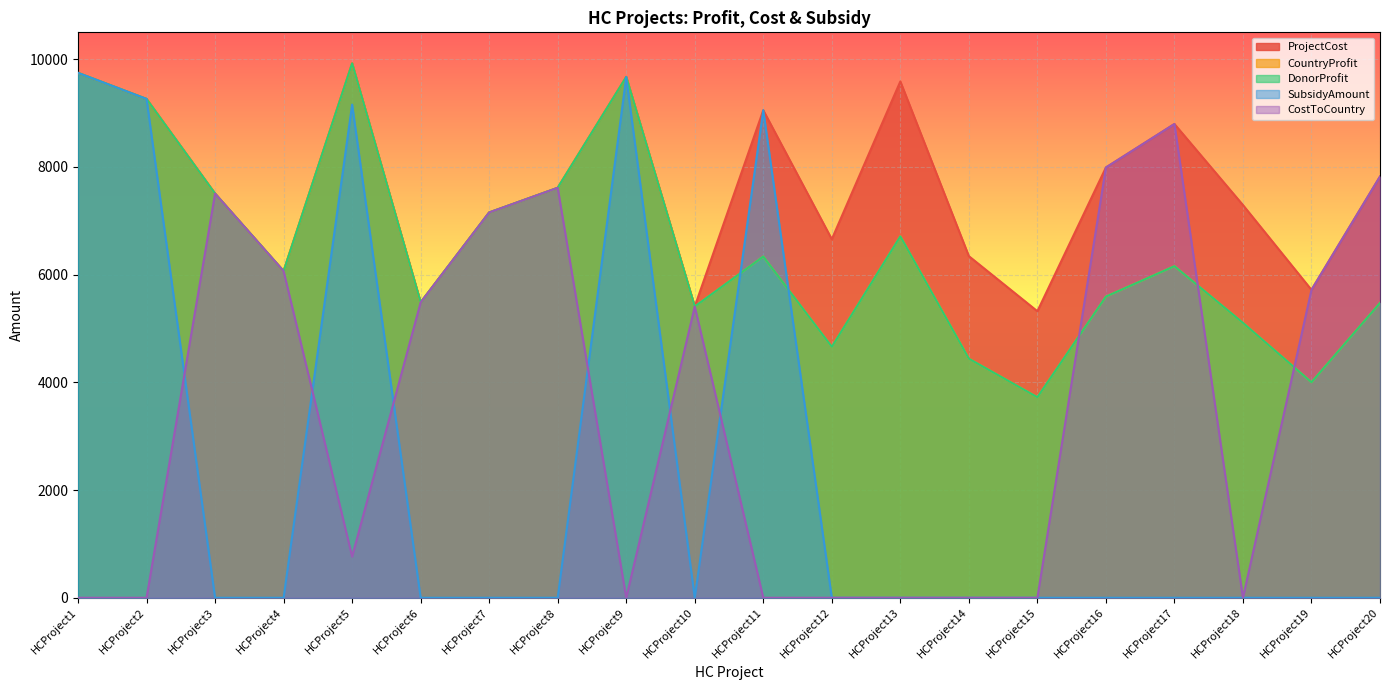

What is the difference between the maximum and minimum values in the CountryProfit series?

6199